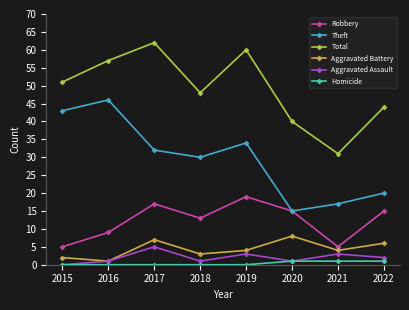

True or false: Aggravated Assault and Total intersect in this chart.

False